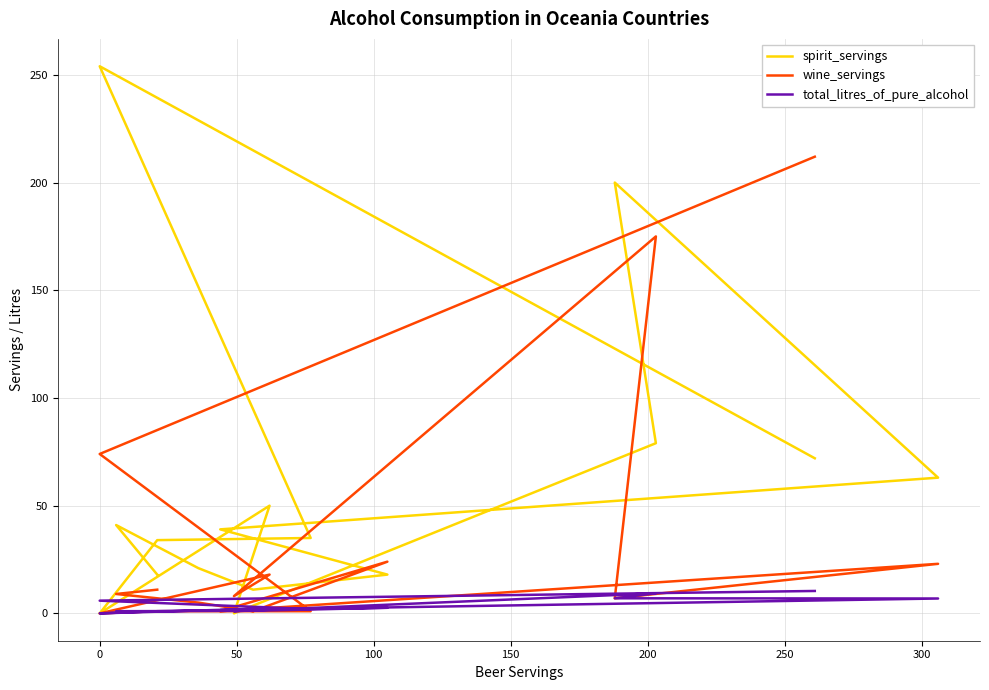

List the series in order of their overall mean, highest first.

spirit_servings, wine_servings, total_litres_of_pure_alcohol